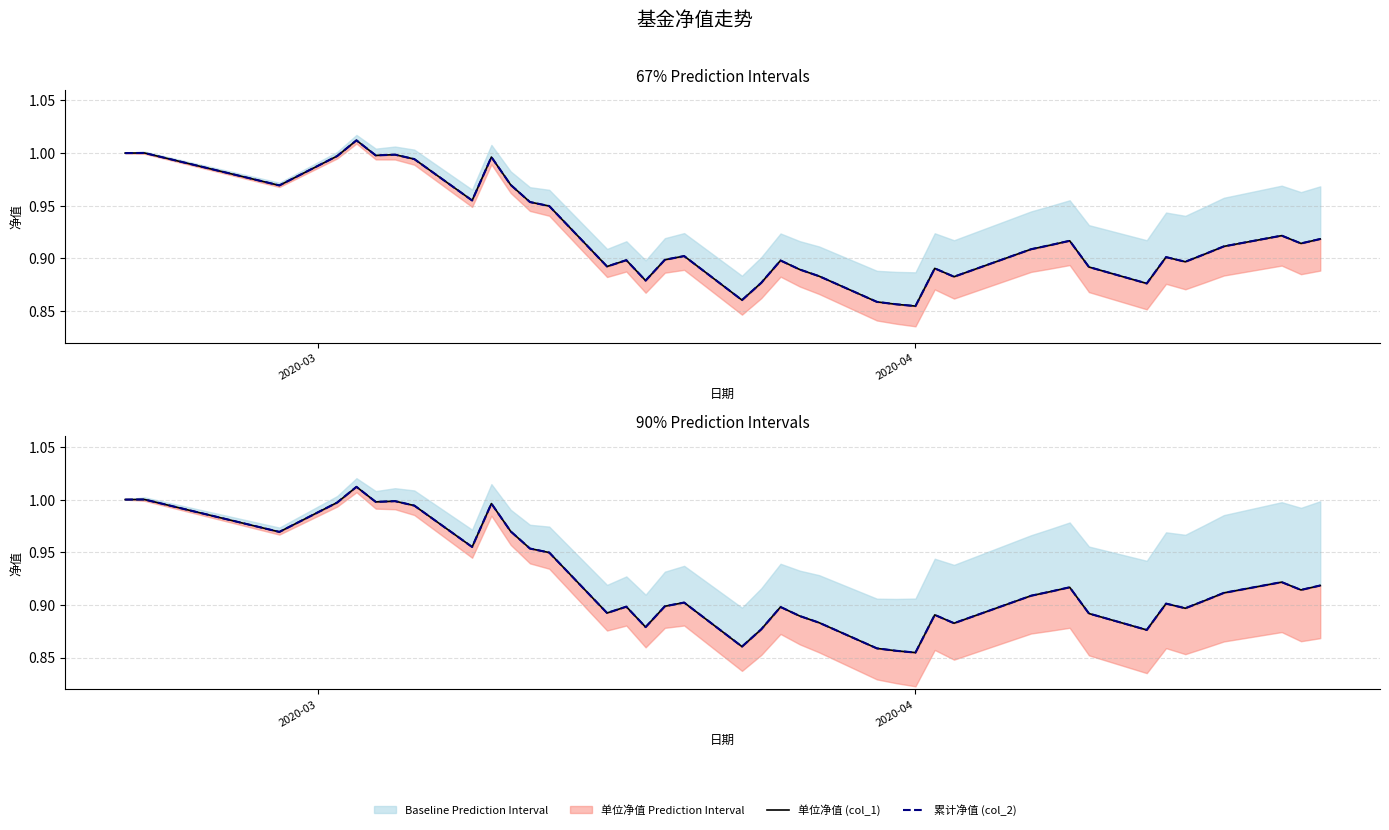

True or false: 累计净值 (col_2) has more than 1 interior local peaks.

True